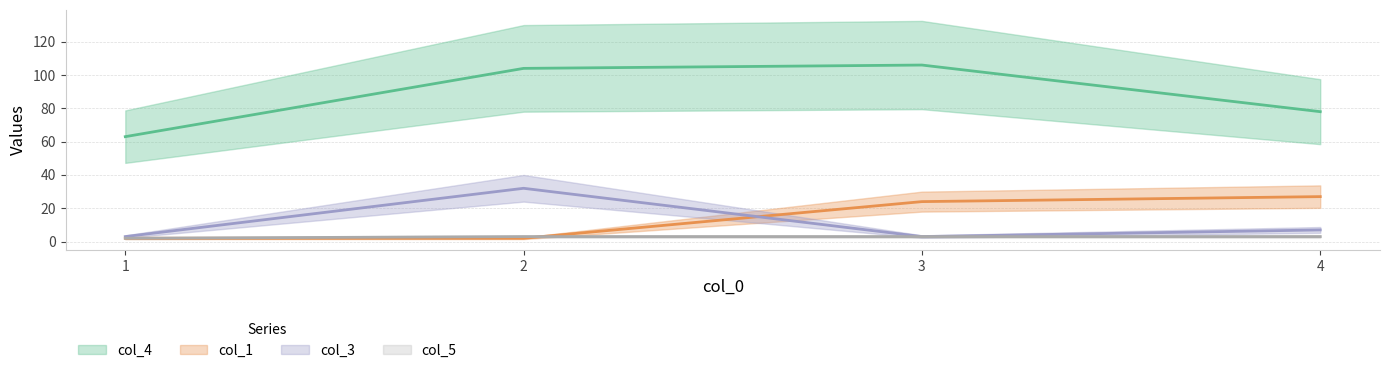

True or false: col_5 and col_4 cross at least once.

False